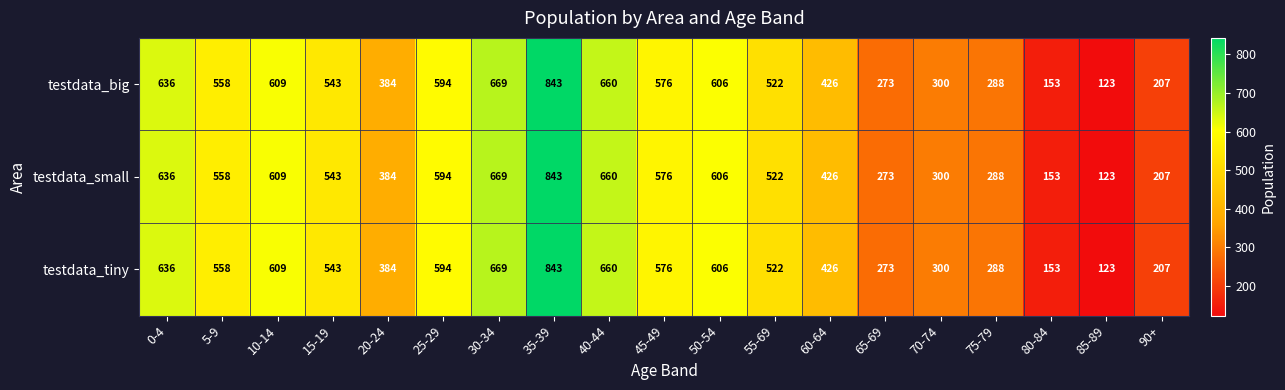

The testdata_tiny series shows 636 at 0-4. True or false?

True